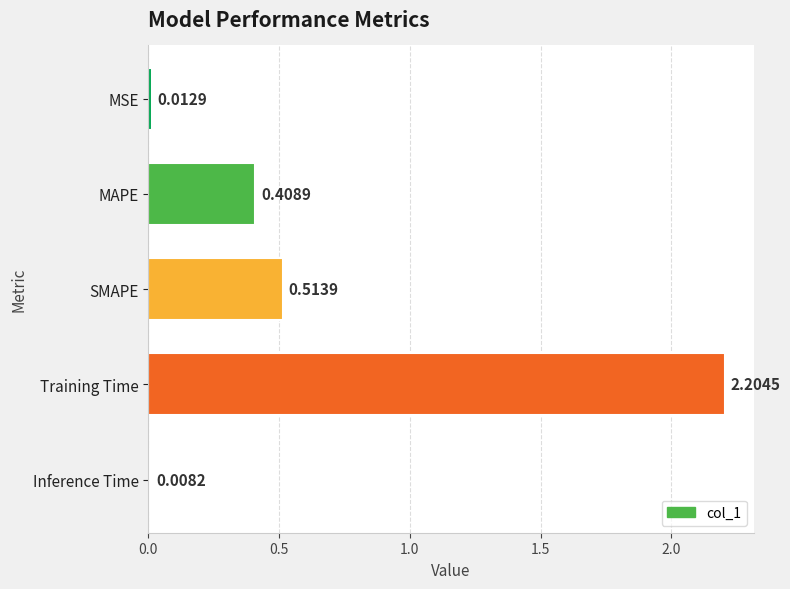

What is the average value?

0.6